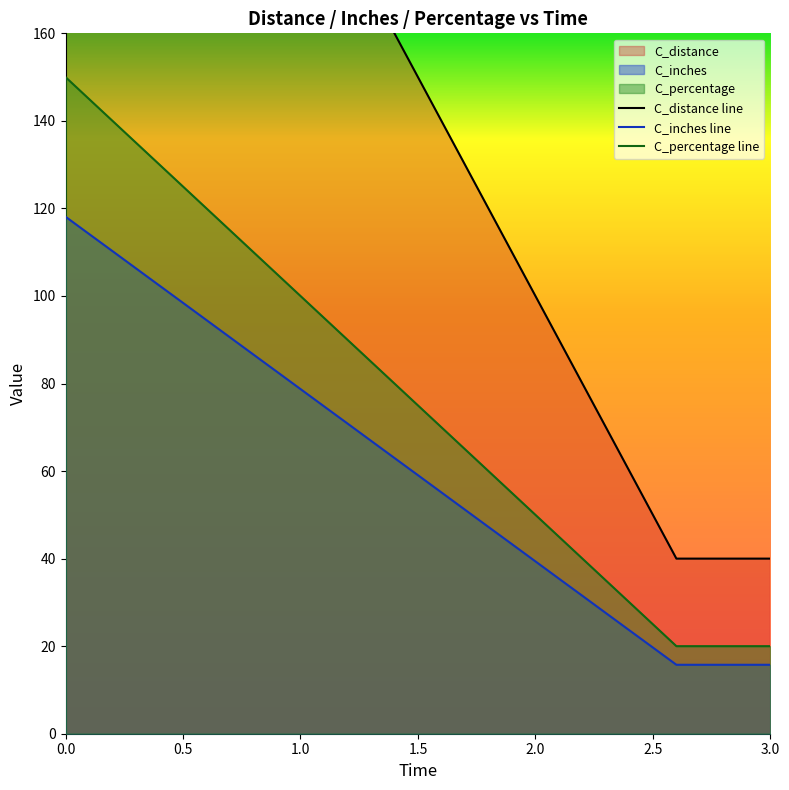

What is the highest value of the C_inches line series?

118.1